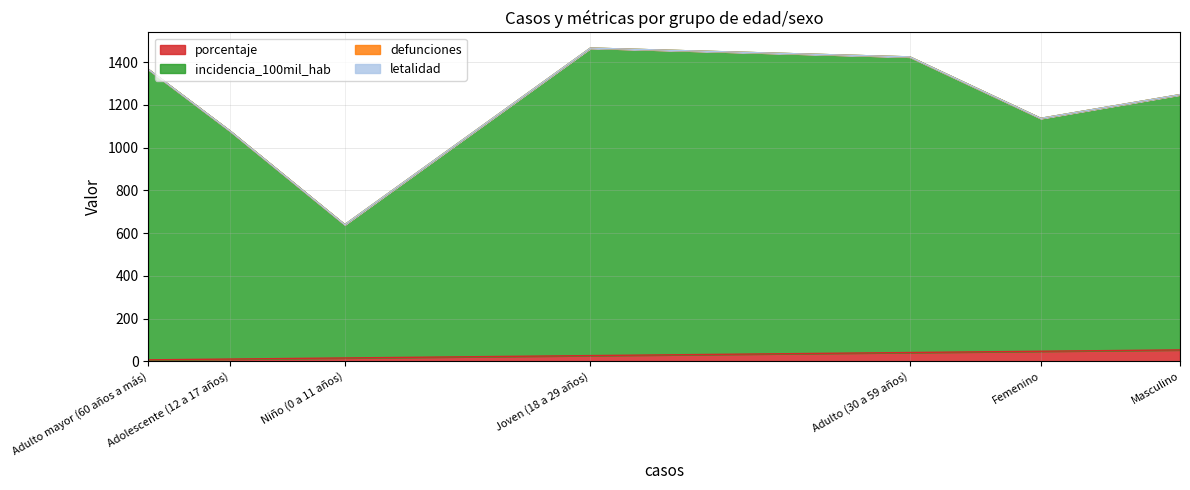

True or false: porcentaje and defunciones cross at least once.

False